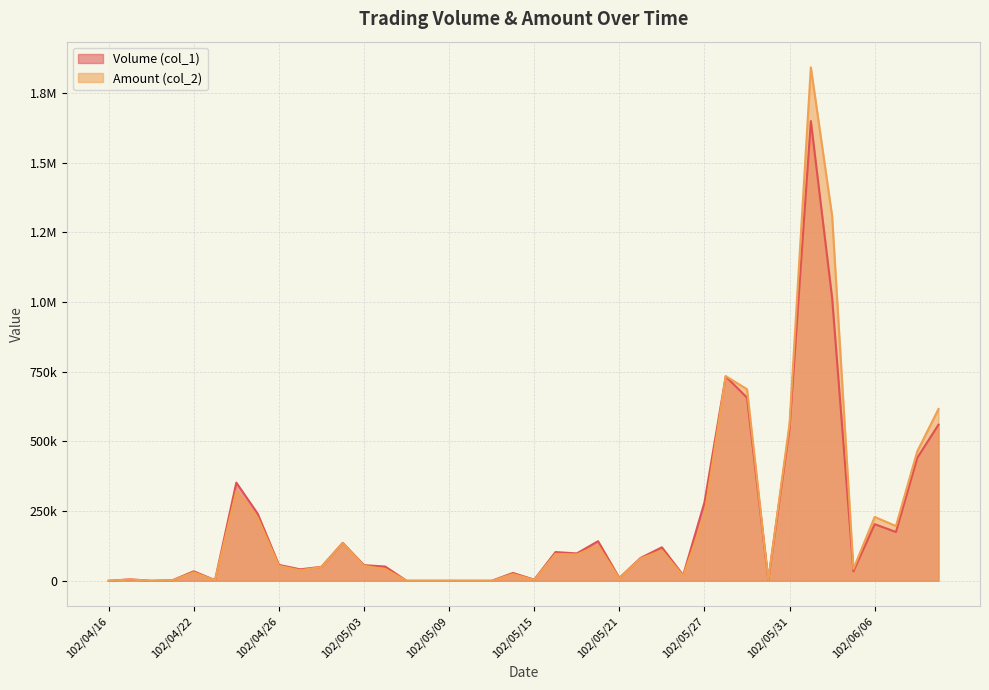

Which series ends up on top after the final intersection of Amount (col_2) and Volume (col_1)?

Amount (col_2)